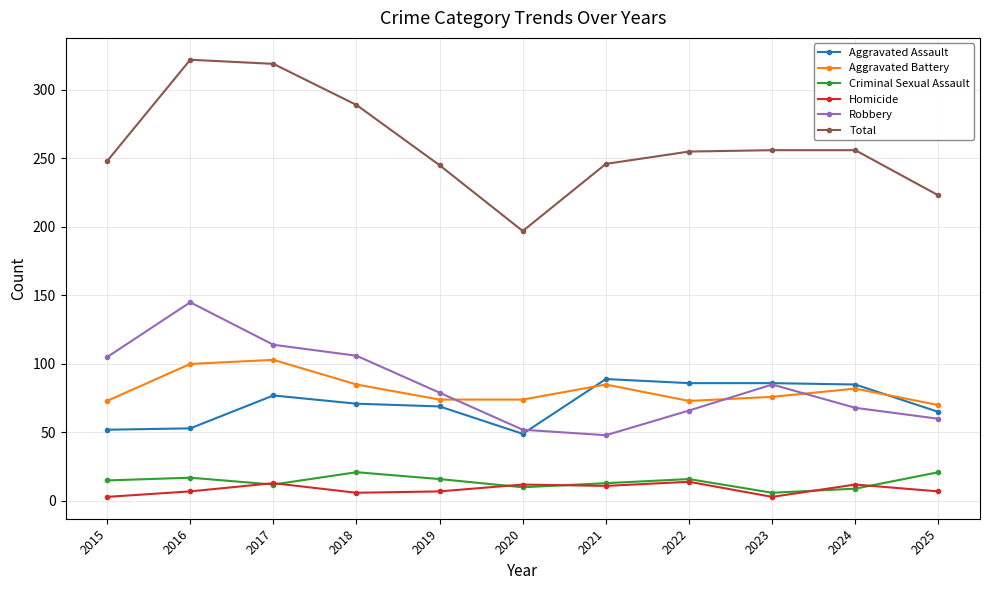

What is the value of the Criminal Sexual Assault point at the 10th from the left?

9